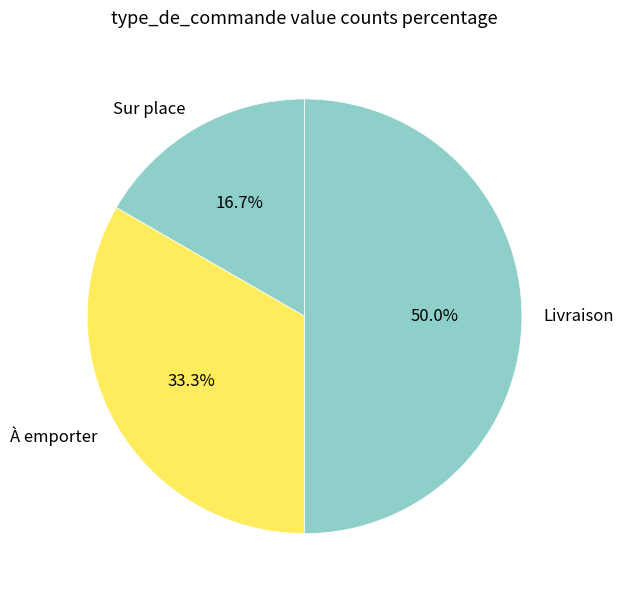

What is the largest slice in the pie chart?

Livraison